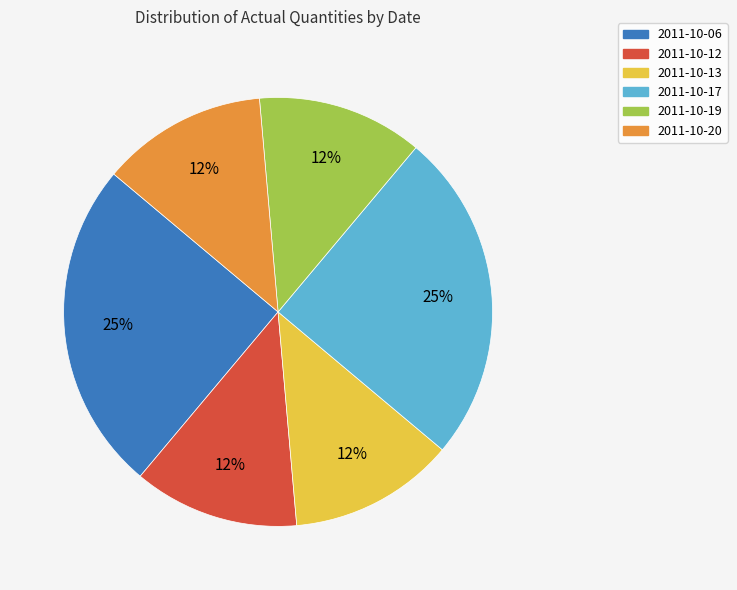

To the nearest percent, what is the average slice percentage?

17%